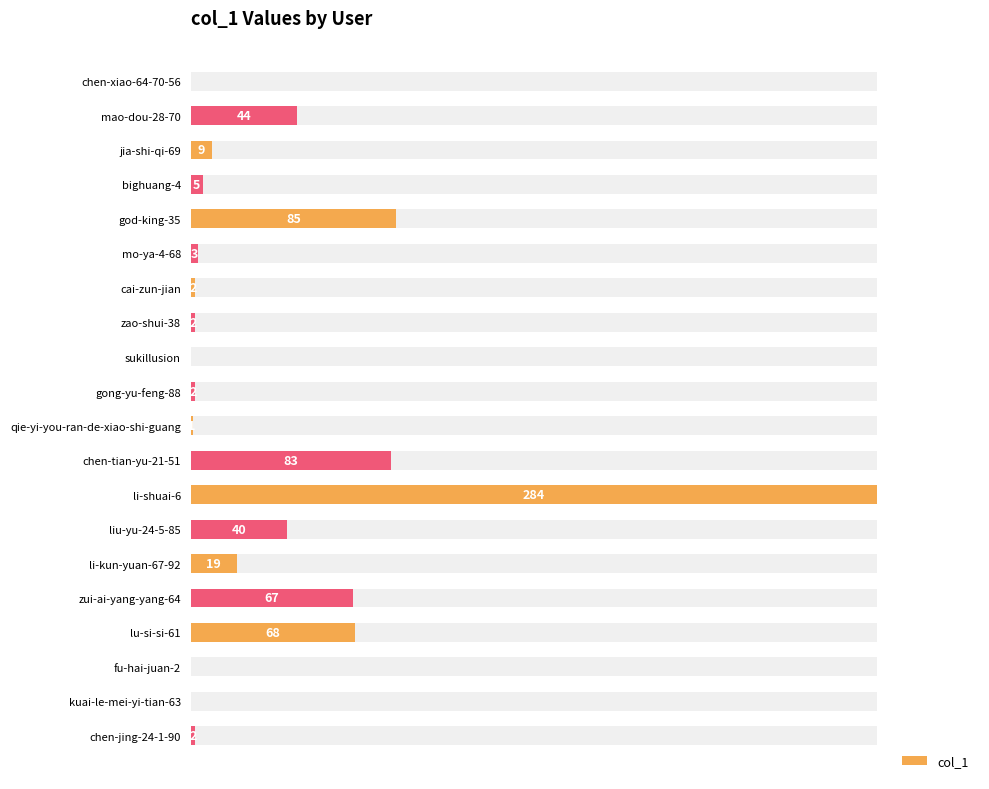

Does the chart contain any negative values?

No